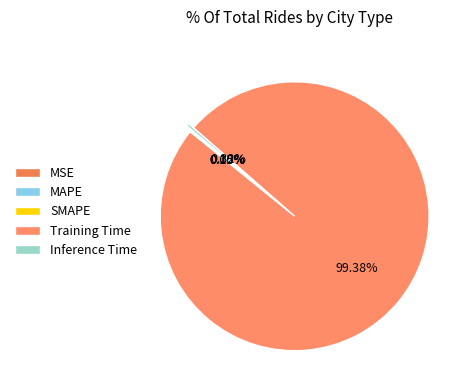

What is the largest slice in the pie chart?

Training Time